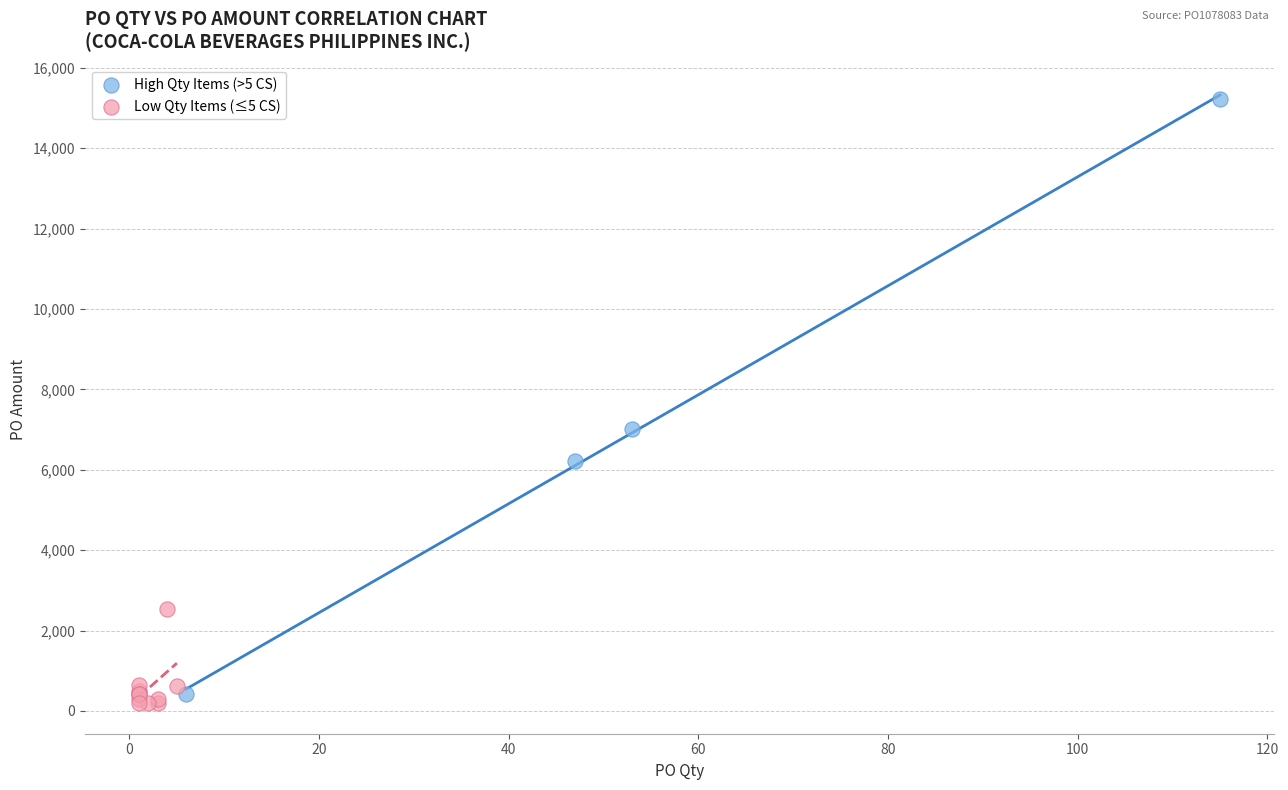

Which series has the largest Y range (max minus min)?

High Qty Items (>5 CS)